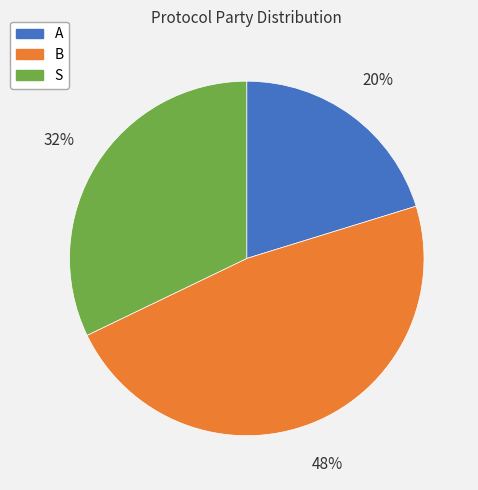

The S slice represents 32% of the pie. True or false?

True